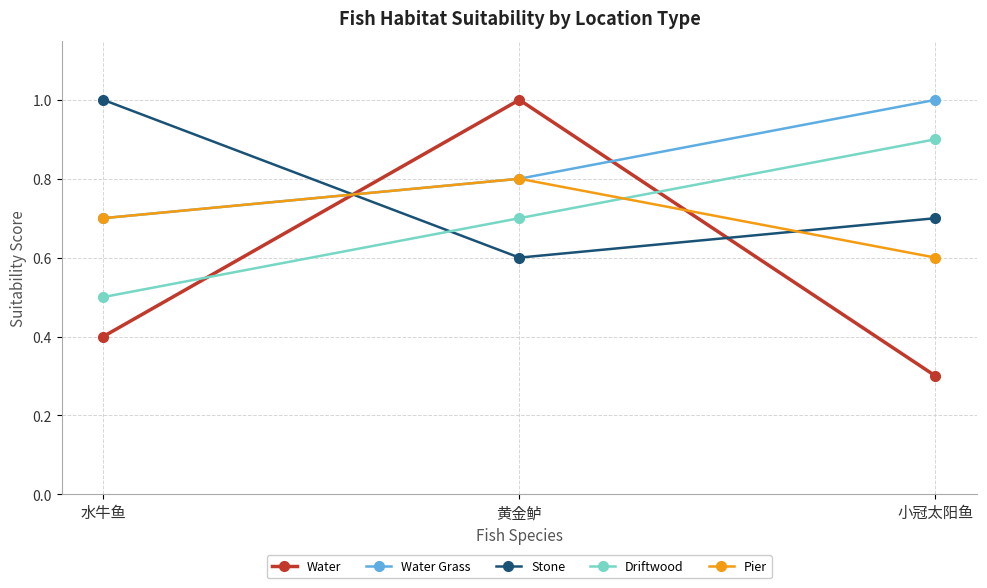

Rank the categories by Stone value from lowest to highest.

黄金鲈, 小冠太阳鱼, 水牛鱼